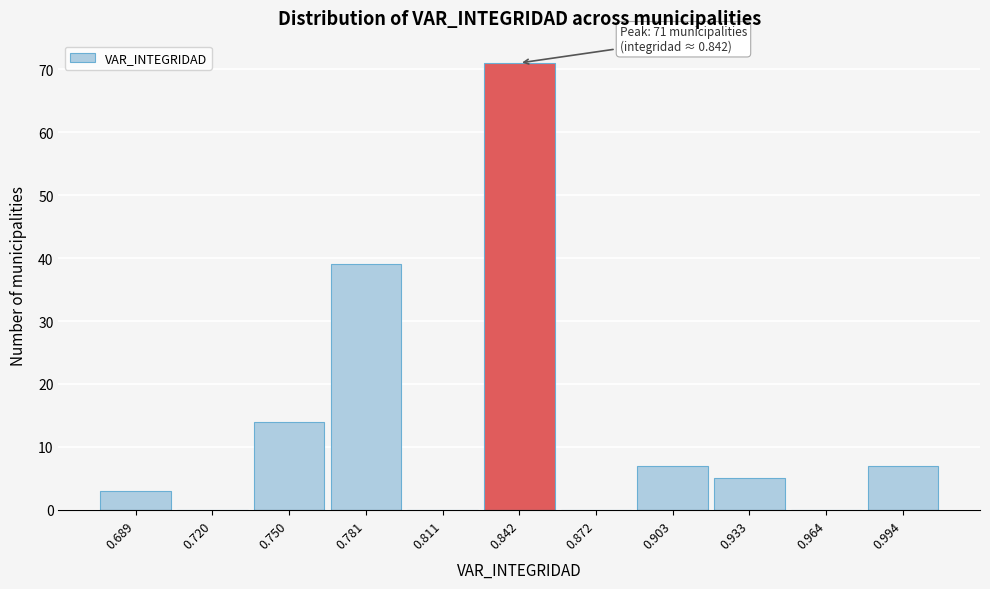

Reading right to left, transcribe all the data shown in this chart.

0.994=7	0.964=0	0.933=5	0.903=7	0.872=0	0.842=71	0.811=0	0.781=39	0.750=14	0.720=0	0.689=3